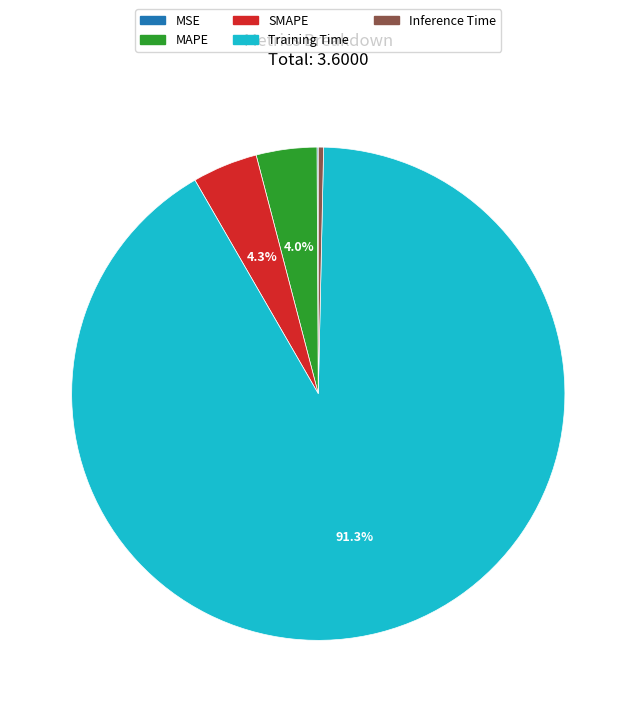

To the nearest percent, what percentage of the pie is SMAPE?

4%